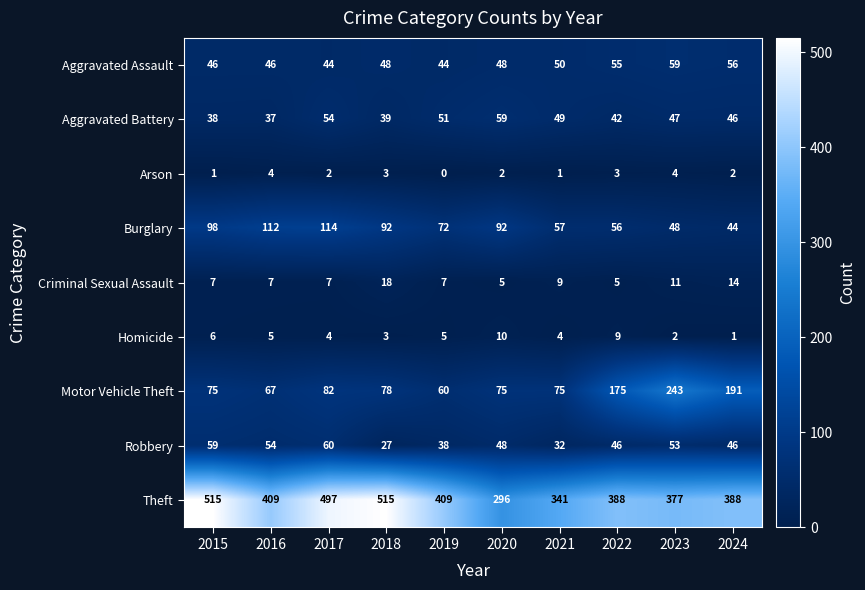

At 2016, list the series in order from smallest to largest.

Arson, Homicide, Criminal Sexual Assault, Aggravated Battery, Aggravated Assault, Robbery, Motor Vehicle Theft, Burglary, Theft